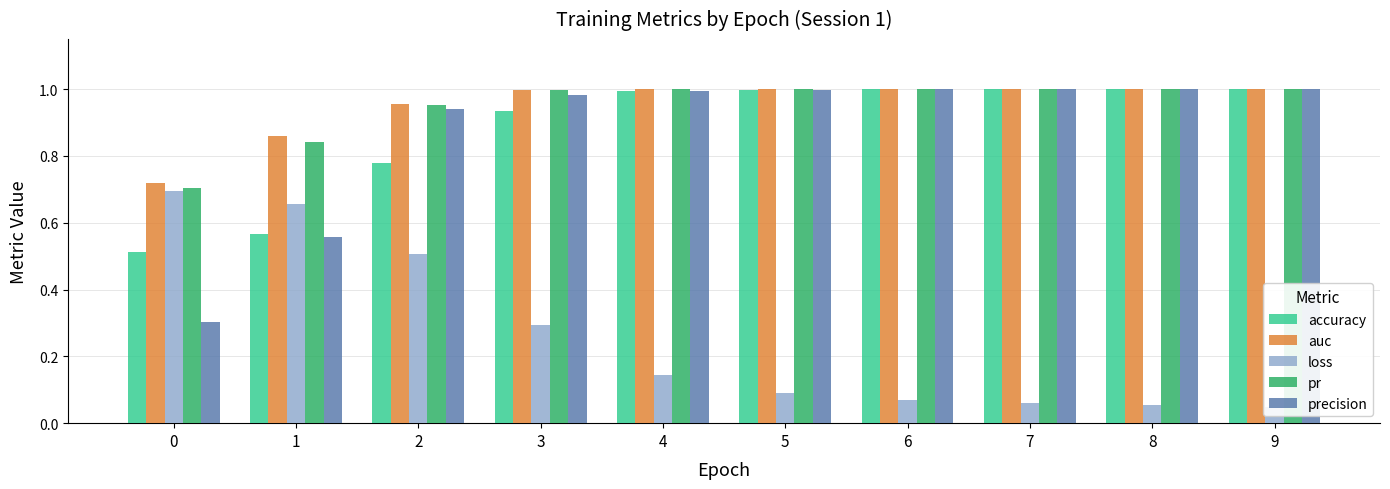

Reading left to right, list all the values displayed in this chart.

accuracy: 0.5	0.6	0.8	0.9	1.0	1.0	1.0	1.0	1.0	1.0
auc: 0.7	0.9	1.0	1.0	1.0	1.0	1.0	1.0	1.0	1.0
loss: 0.7	0.7	0.5	0.3	0.1	0.1	0.1	0.1	0.1	0.0
pr: 0.7	0.8	1.0	1.0	1.0	1.0	1.0	1.0	1.0	1.0
precision: 0.3	0.6	0.9	1.0	1.0	1.0	1.0	1.0	1.0	1.0